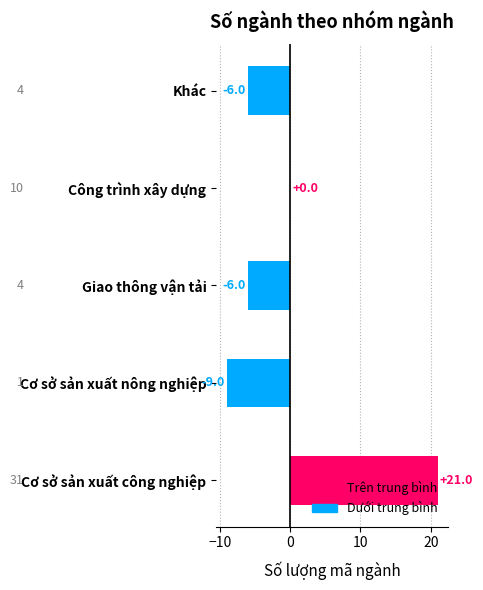

What is the sum of the values at Giao thông vận tải and Cơ sở sản xuất công nghiệp?

15